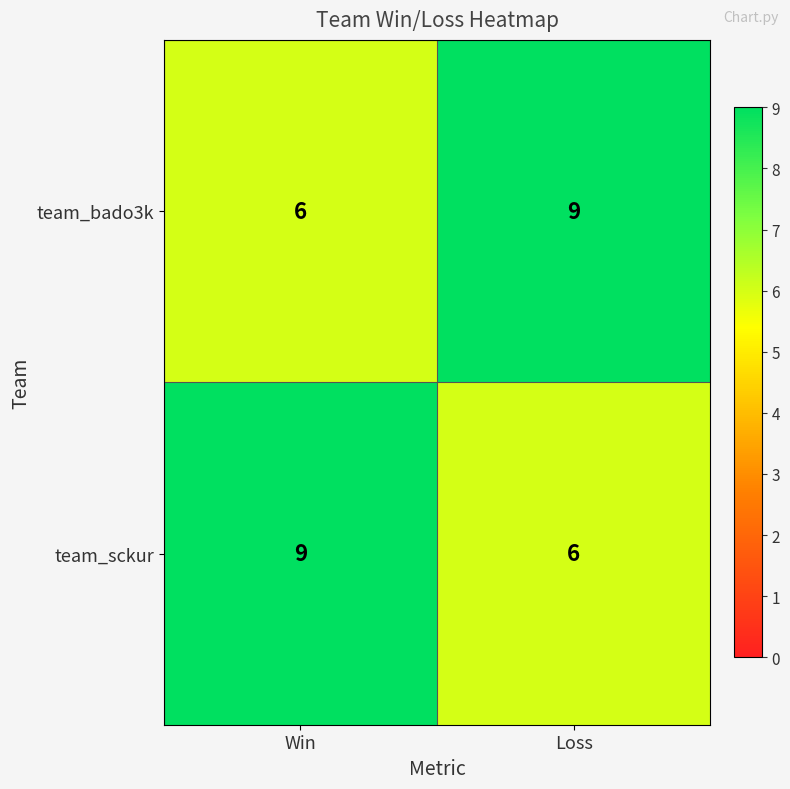

What is the difference between the highest and lowest values at Win?

3